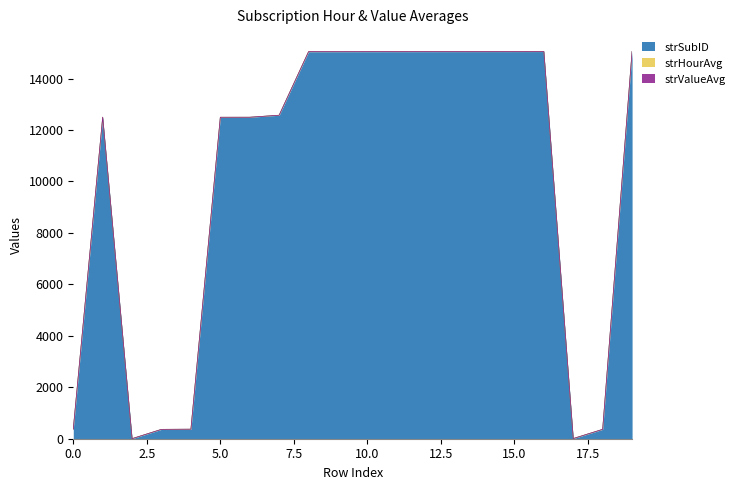

Which has a higher value, 18 or 17?

18